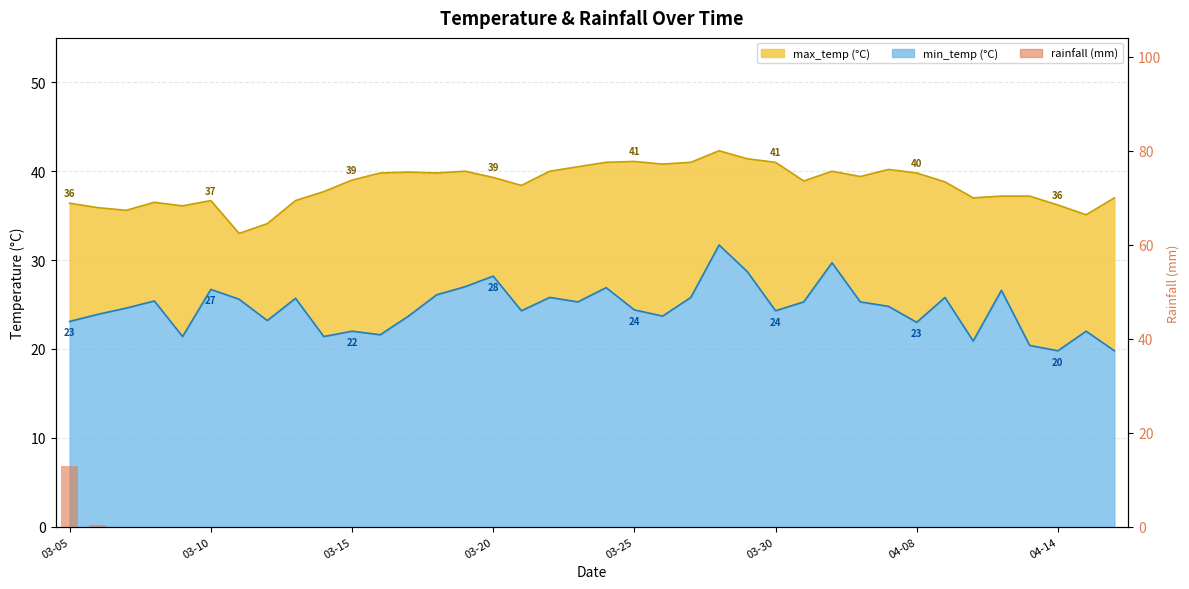

Which category has the highest value across all series?

03-05